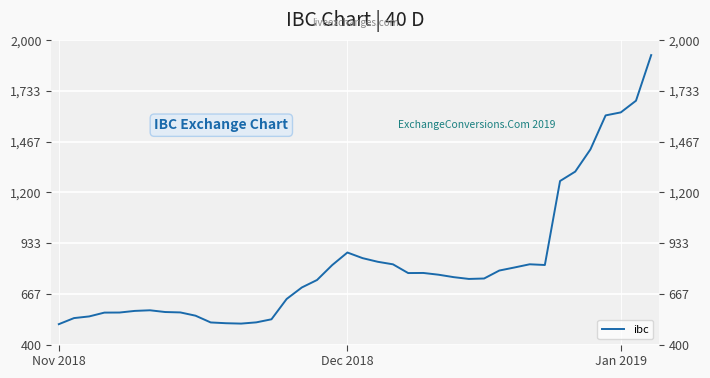

True or false: the data shows 242.9 at 17.

False